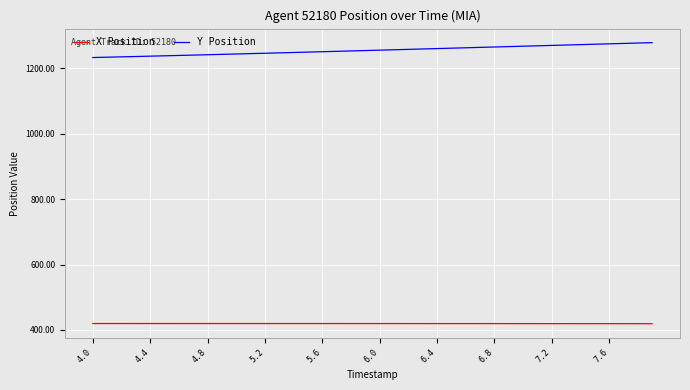

List the series in order of their peak value, lowest first.

X Position, Y Position